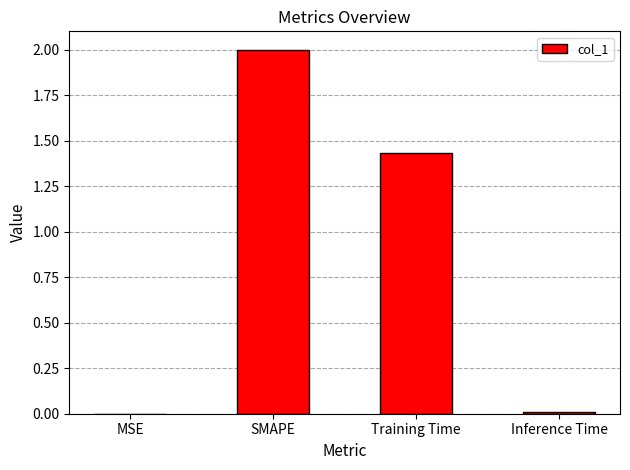

The chart shows a value of 2.4 at Training Time. True or false?

False